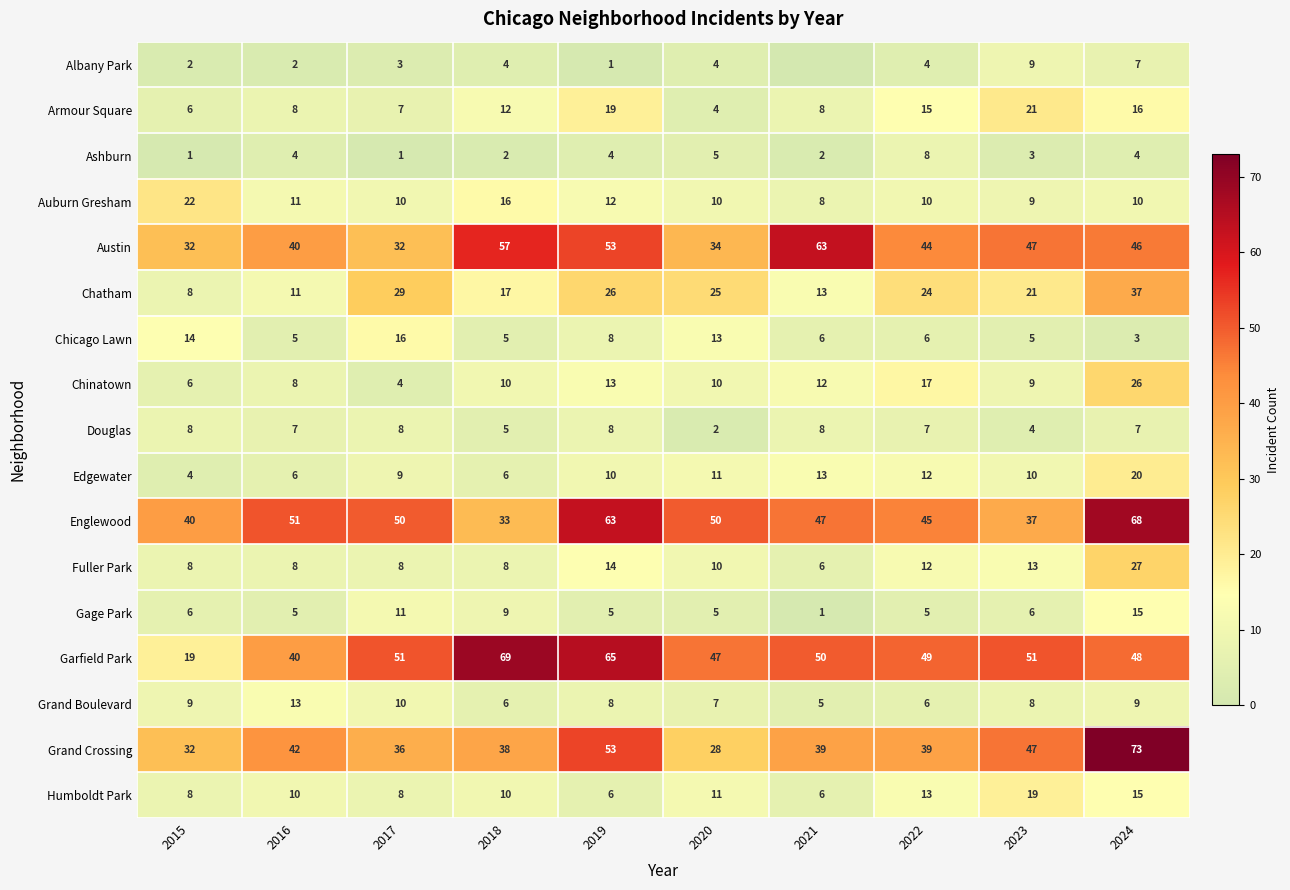

How many data points in Garfield Park are less than 50?

5